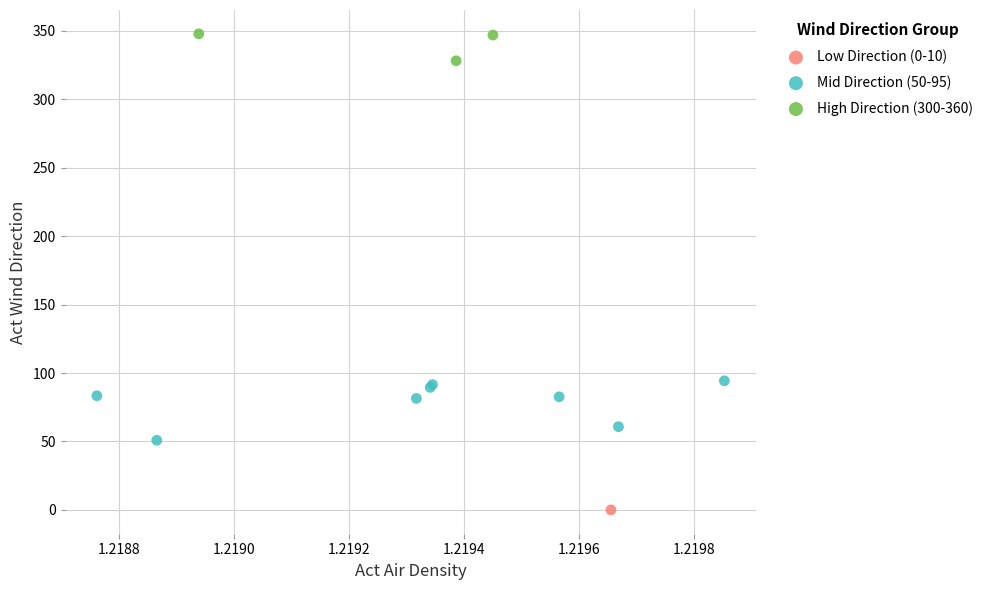

Which series contains the lowest Y value?

Low Direction (0-10)